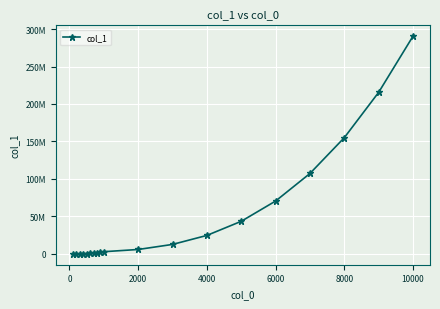

Does the chart have visible grid lines?

Yes